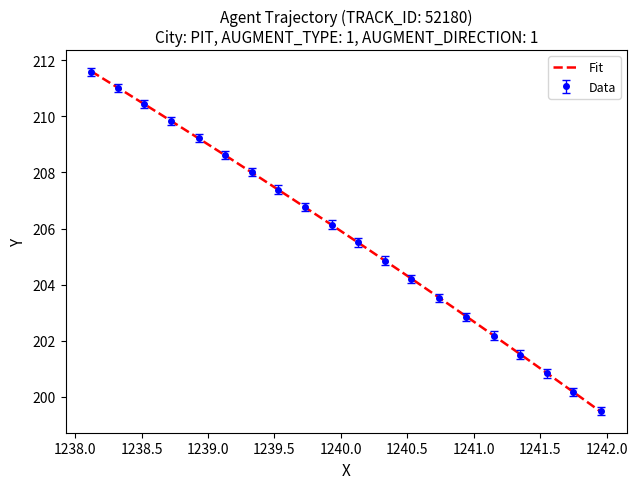

True or false: Y has more than 1 interior local peaks.

False